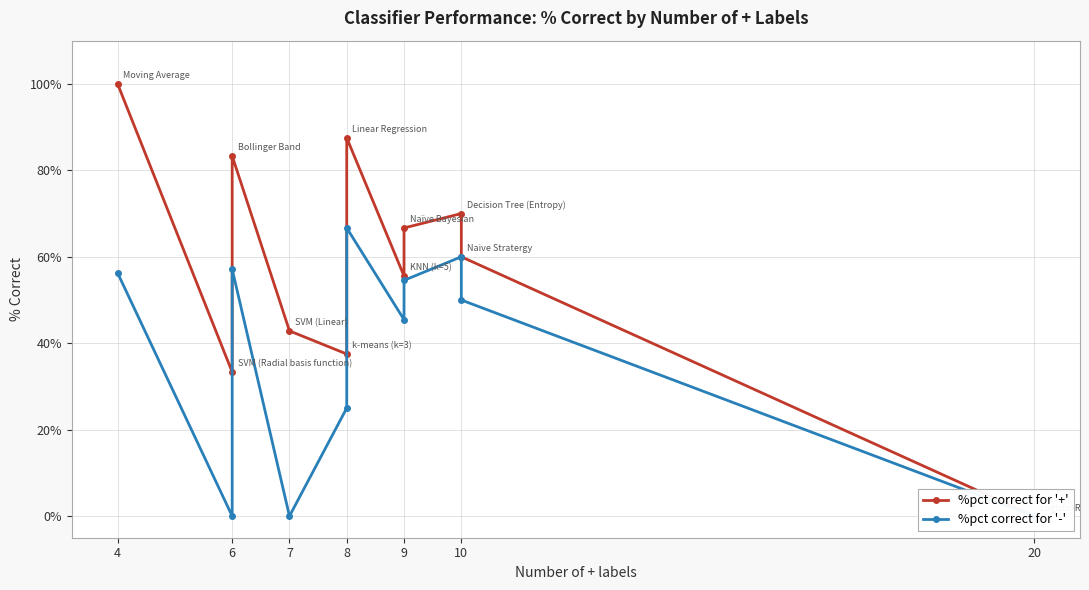

How many lines are shown in the chart?

2